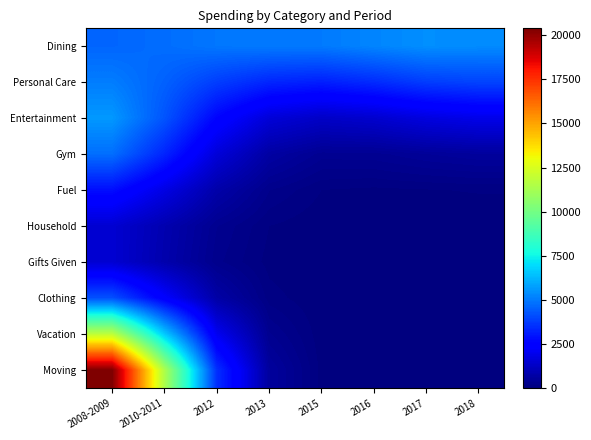

Reading right to left, extract all data points from this chart.

Dining: 2018=5363.2	2017=5427.5	2016=5233.4	2015=5017.0	2013=5010.5	2012=4945.4	2010-2011=4756.2	2008-2009=4604.1
Personal Care: 2018=3925.6	2017=3785.7	2016=3425.8	2015=3180.3	2013=3318.9	2012=3800.1	2010-2011=4516.3	2008-2009=5075.4
Entertainment: 2018=1911.5	2017=1733.9	2016=1434.5	2015=1295.6	2013=1603.1	2012=2607.3	2010-2011=4252.7	2008-2009=5615.8
Gym: 2018=553.9	2017=479.1	2016=370.2	2015=360.8	2013=665.1	2012=1615.0	2010-2011=3290.6	2008-2009=4787.3
Fuel: 2018=88.2	2017=74.3	2016=57.7	2015=80.1	2013=246.5	2012=777.2	2010-2011=1814.4	2008-2009=2824.3
Household: 2018=7.4	2017=6.2	2016=5.8	2015=16.7	2013=80.7	2012=324.8	2010-2011=885.5	2008-2009=1483.5
Gifts Given: 2018=0.3	2017=0.3	2016=0.6	2015=5.3	2013=47.2	2012=264.7	2010-2011=838.2	2008-2009=1483.1
Clothing: 2018=0.0	2017=0.0	2016=0.4	2015=10.0	2013=117.3	2012=717.5	2010-2011=2336.7	2008-2009=4170.4
Vacation: 2018=0.0	2017=0.0	2016=1.2	2015=27.9	2013=330.3	2012=2026.5	2010-2011=6605.6	2008-2009=11792.2
Moving: 2018=0.0	2017=0.0	2016=2.0	2015=48.2	2013=571.2	2012=3504.7	2010-2011=11423.9	2008-2009=20393.9